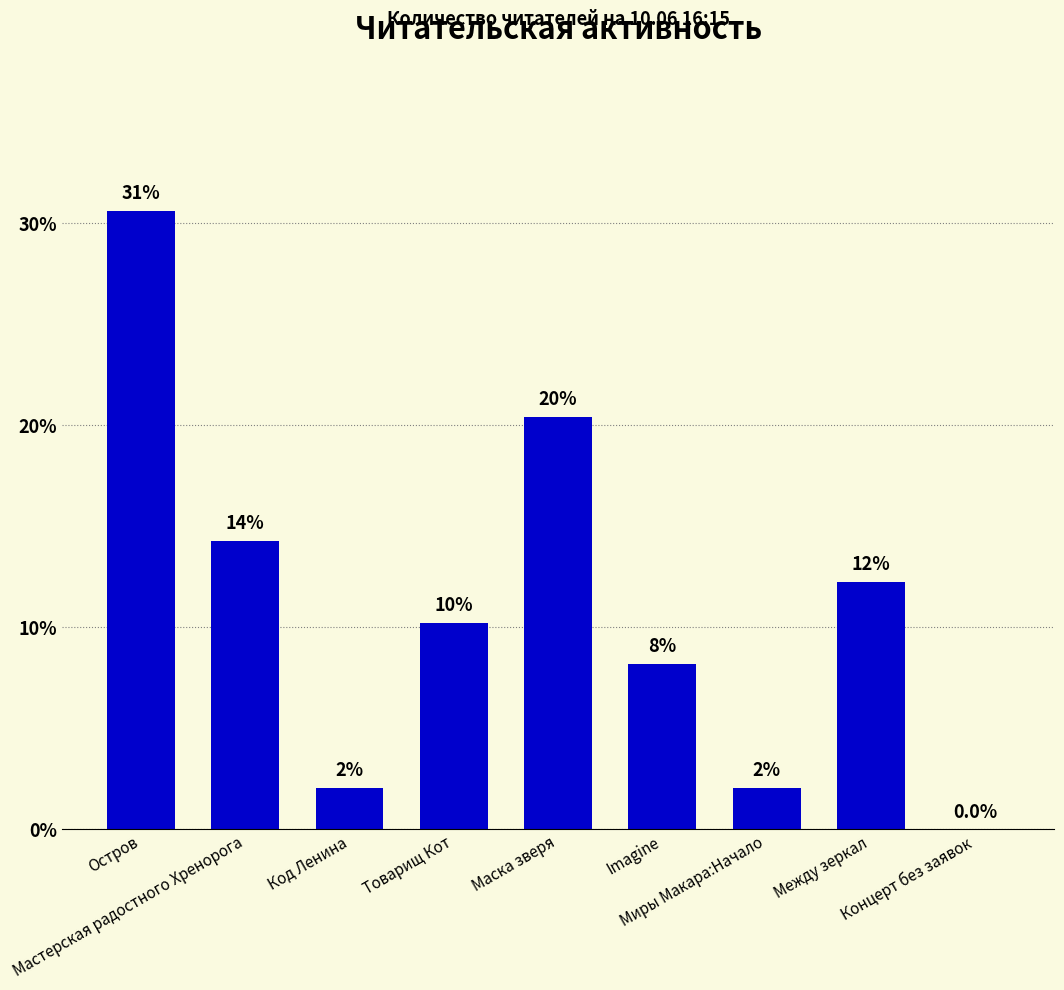

What value does the data have at Мастерская радостного Хренорога?

14.3